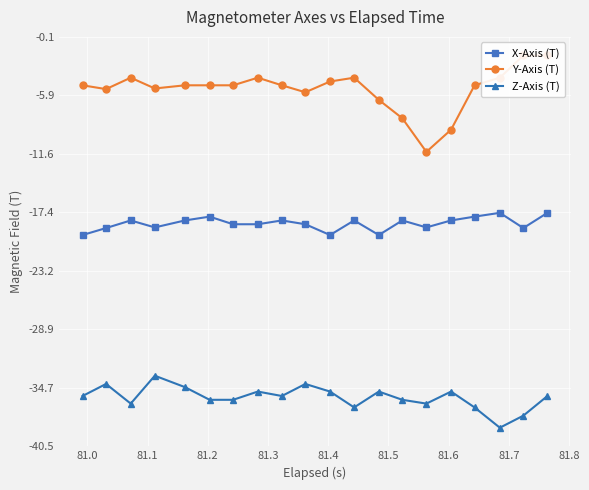

How many series are shown in this chart?

3